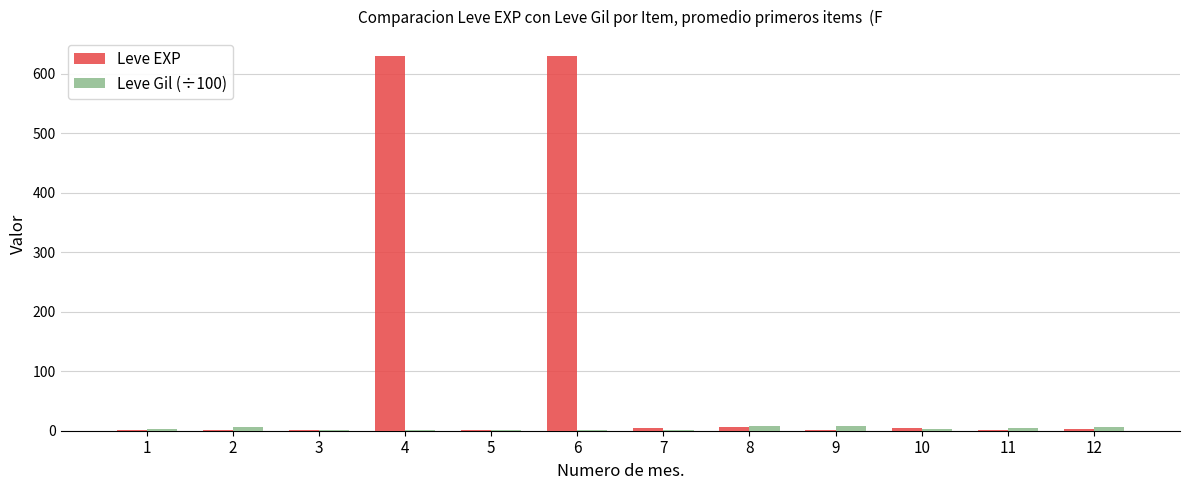

Which series has the largest total across all categories?

Leve EXP